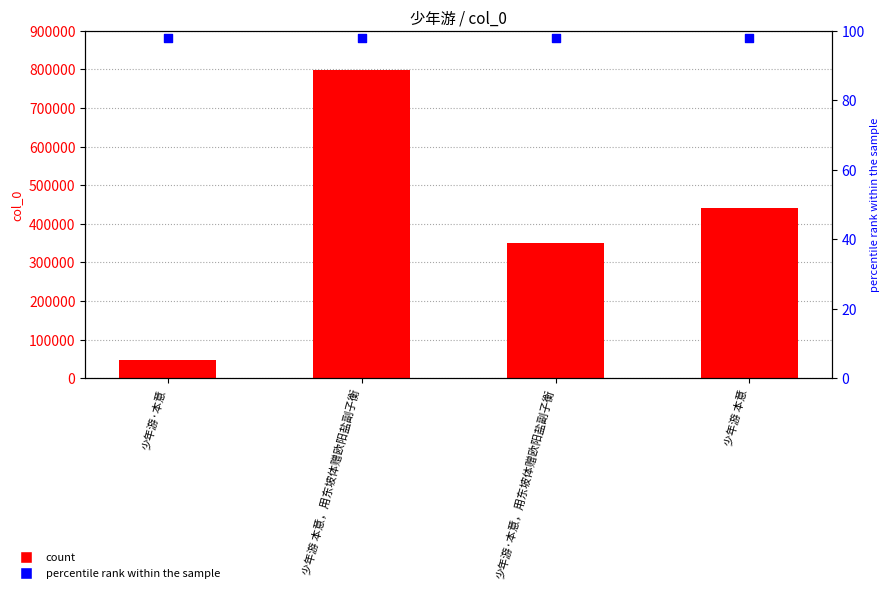

At which category is the sum across all series the highest?

少年游 本意，用东坡体赠欧阳盐副子衡